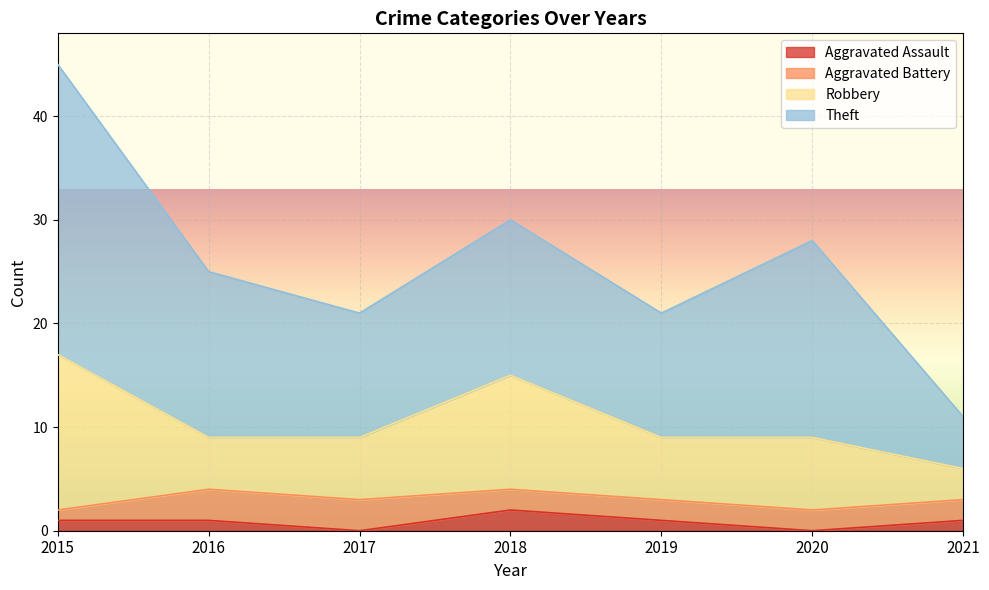

Rank the series at 2015 from lowest to highest value.

Aggravated Assault, Aggravated Battery, Robbery, Theft